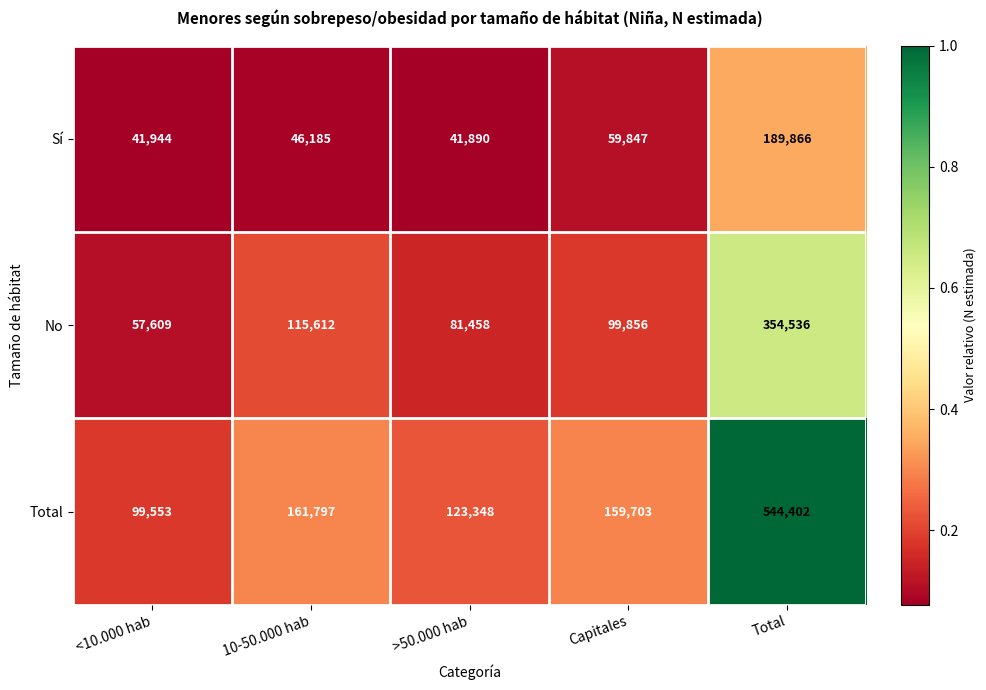

Is the value of No at 10-50.000 hab greater than the value of Total at >50.000 hab?

No